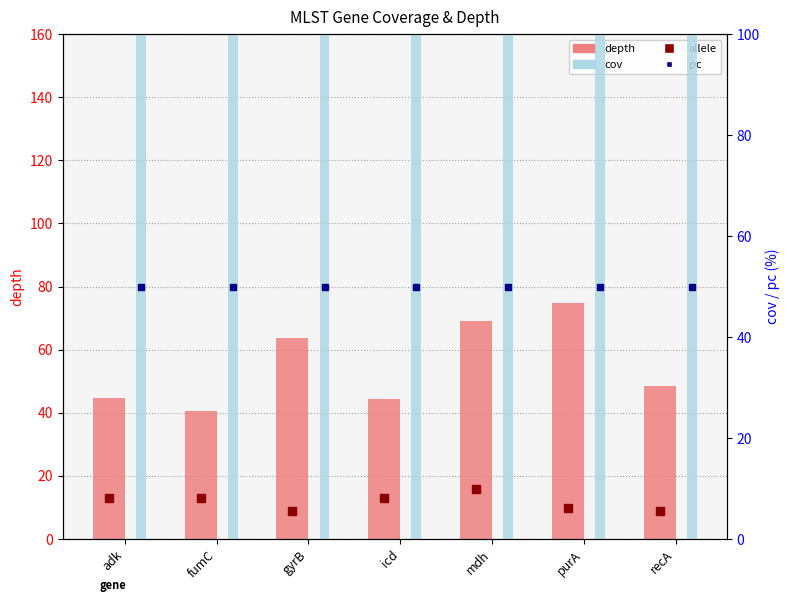

Reading left to right, list all the values displayed in this chart.

depth: adk=44.7	fumC=40.6	gyrB=63.7	icd=44.4	mdh=69.2	purA=74.8	recA=48.5
cov: adk=100.0	fumC=100.0	gyrB=100.0	icd=100.0	mdh=100.0	purA=100.0	recA=100.0